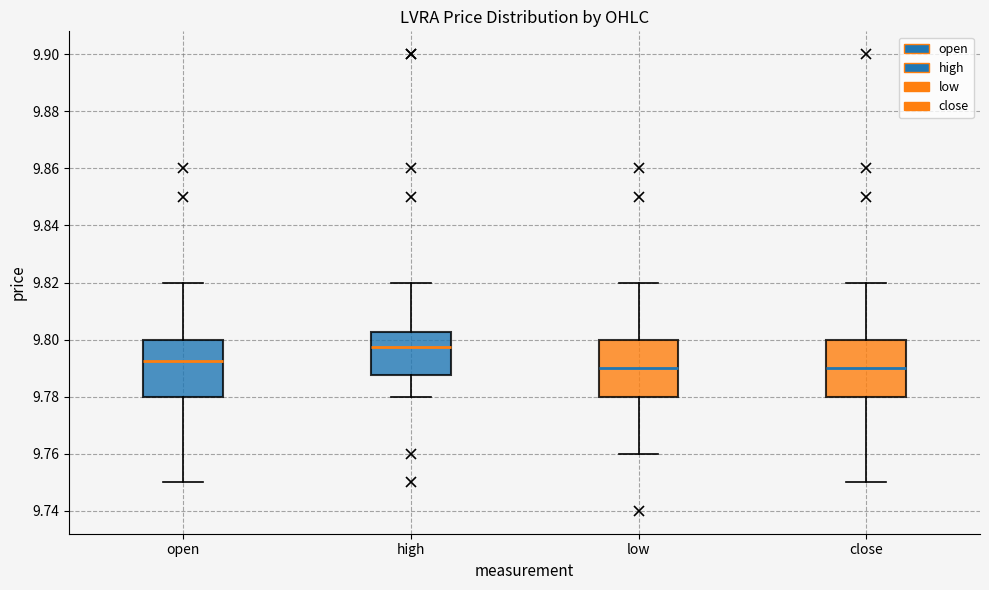

Reading left to right, read every box against the y-axis: the position of its median line, the range the box covers, and the ends of its whiskers. The values are not printed on the chart, so give them approximately, as read against the axis.

open: median 9.792, box 9.780 to 9.800, whiskers 9.750 to 9.820
high: median 9.798, box 9.788 to 9.802, whiskers 9.780 to 9.820
low: median 9.790, box 9.780 to 9.800, whiskers 9.760 to 9.820
close: median 9.790, box 9.780 to 9.800, whiskers 9.750 to 9.820